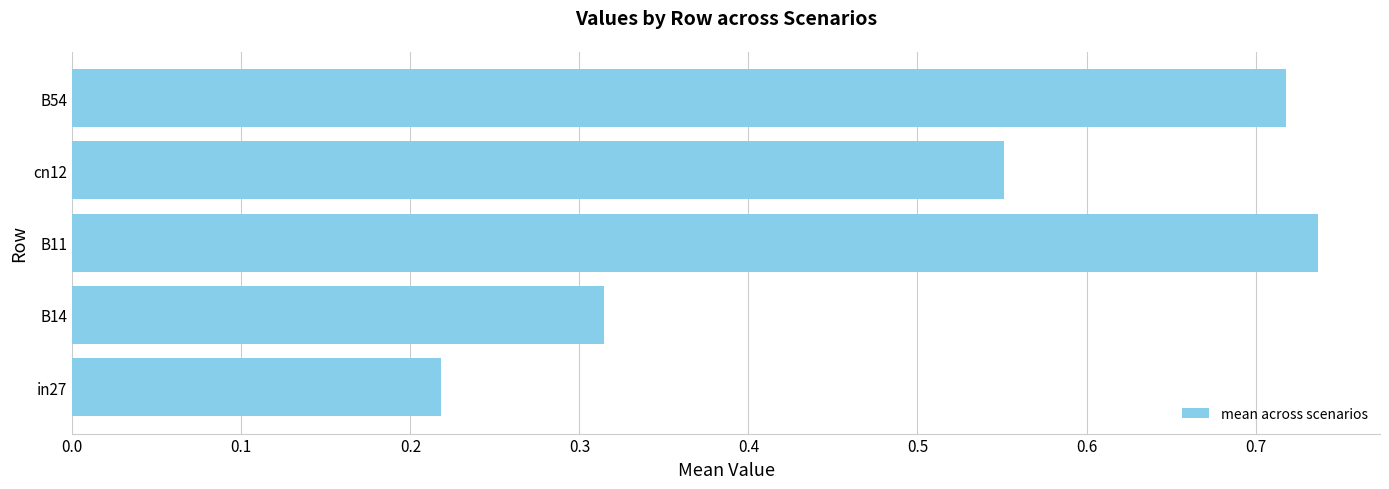

Is it true that the value at B54 is 1.2?

False